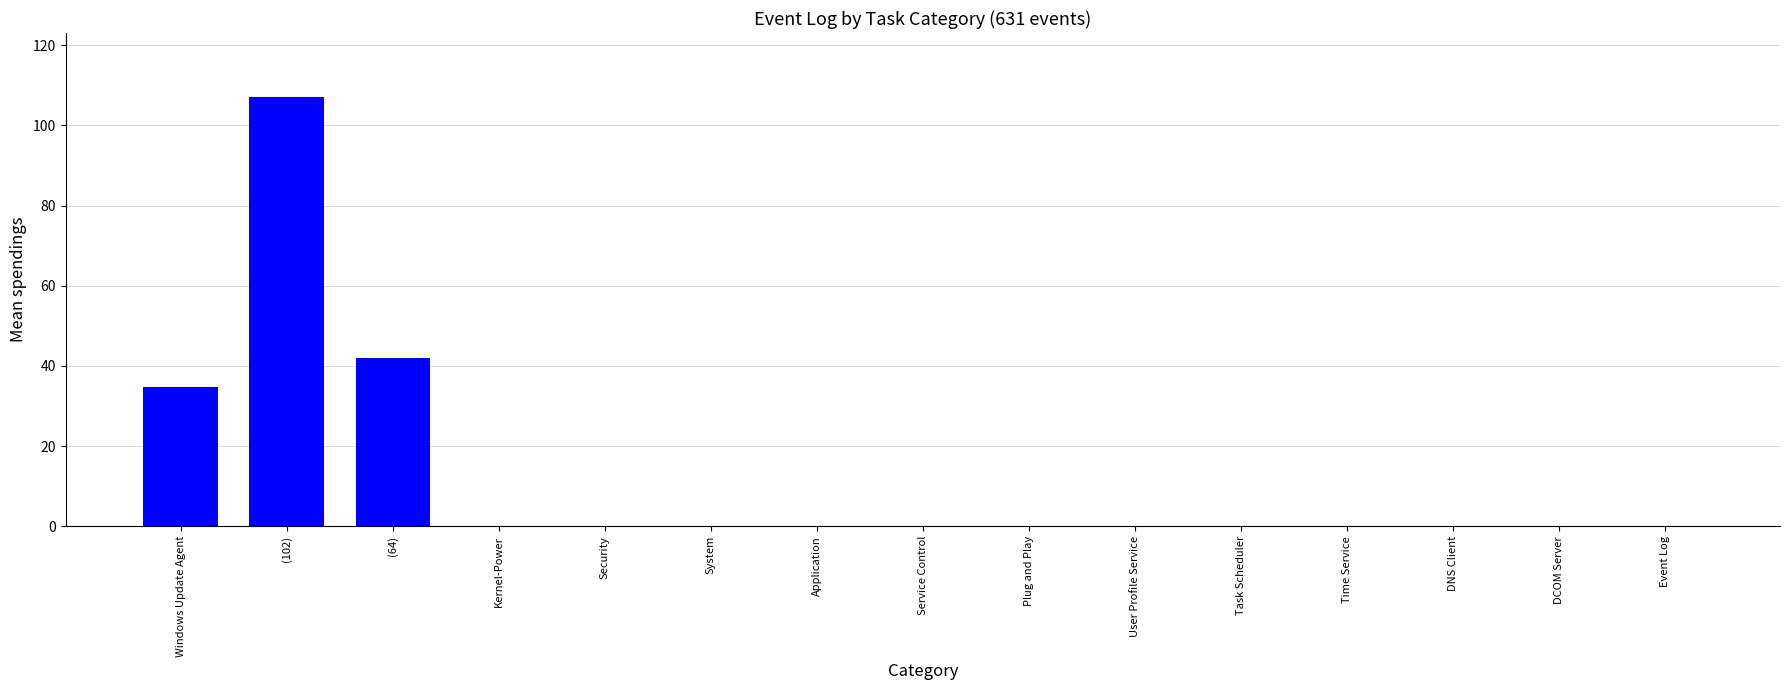

Which label corresponds to the largest value in the chart?

(102)